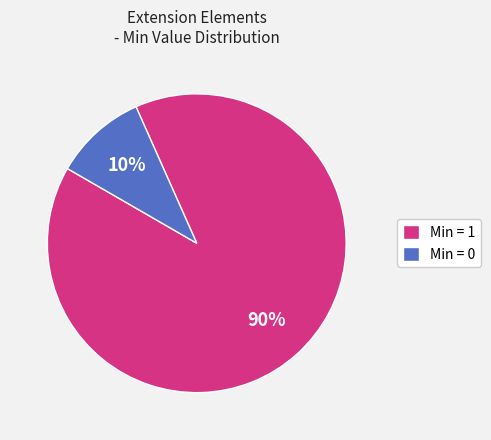

The Min = 0 slice represents 10% of the pie. True or false?

True